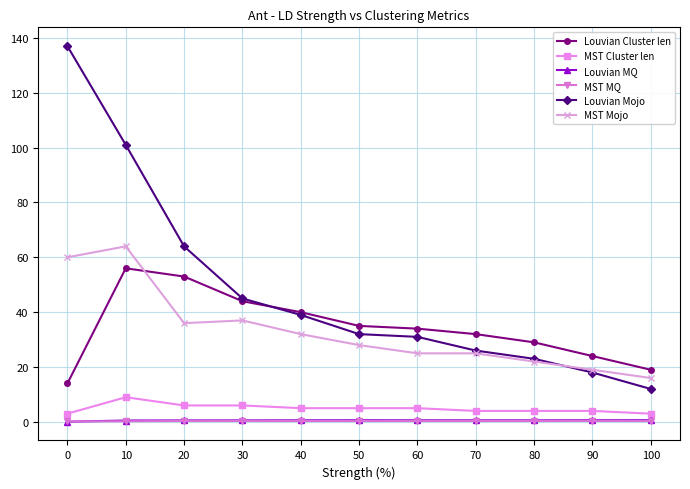

Which series changed the most between 10 and 20?

Louvian Mojo